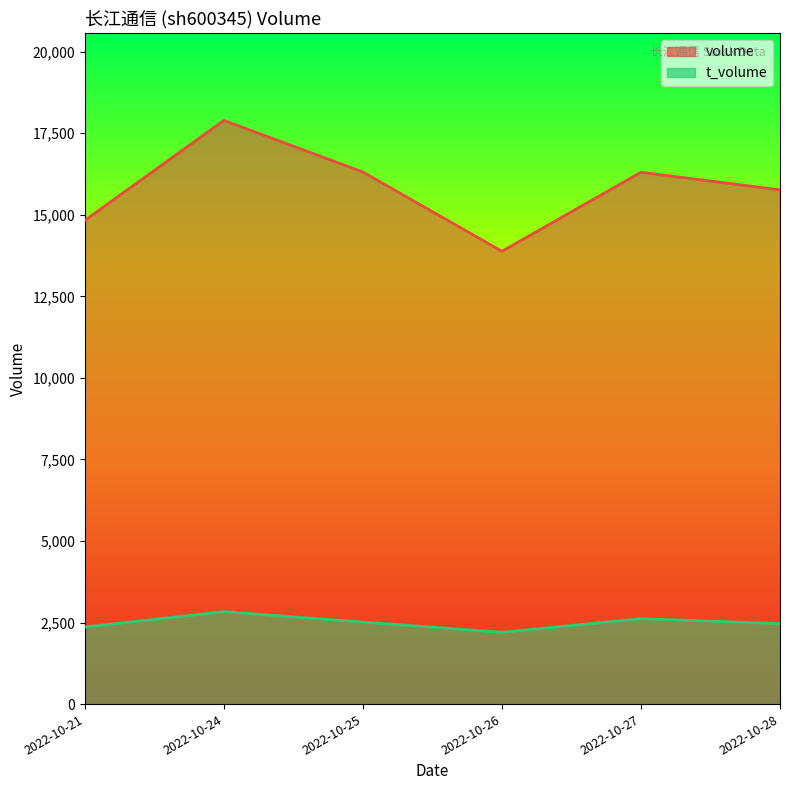

Where is volume nearest to the value 15887?

2022-10-28